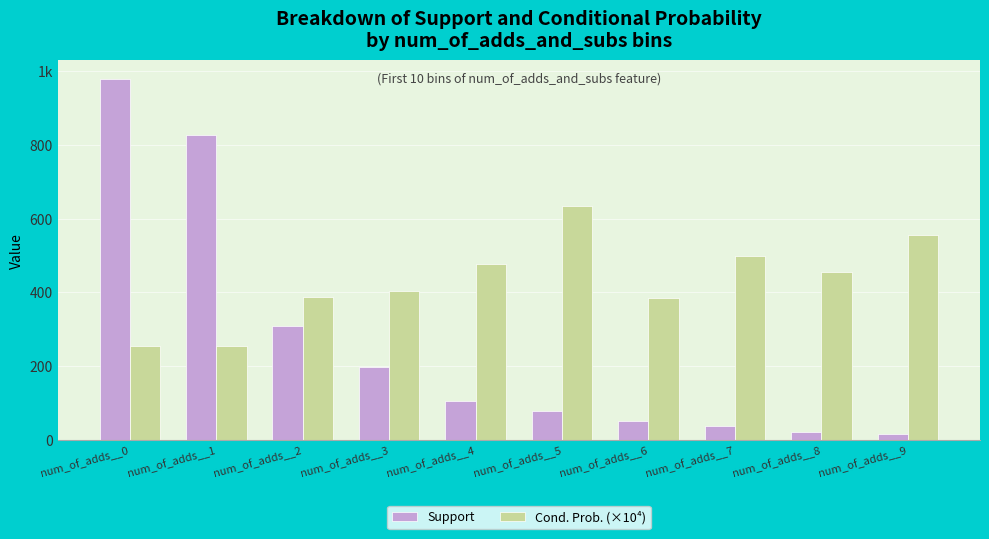

Are the bars horizontal?

No